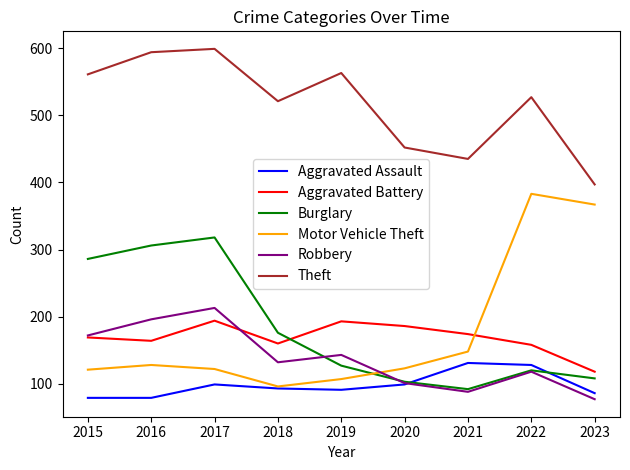

How many series are shown in this chart?

6